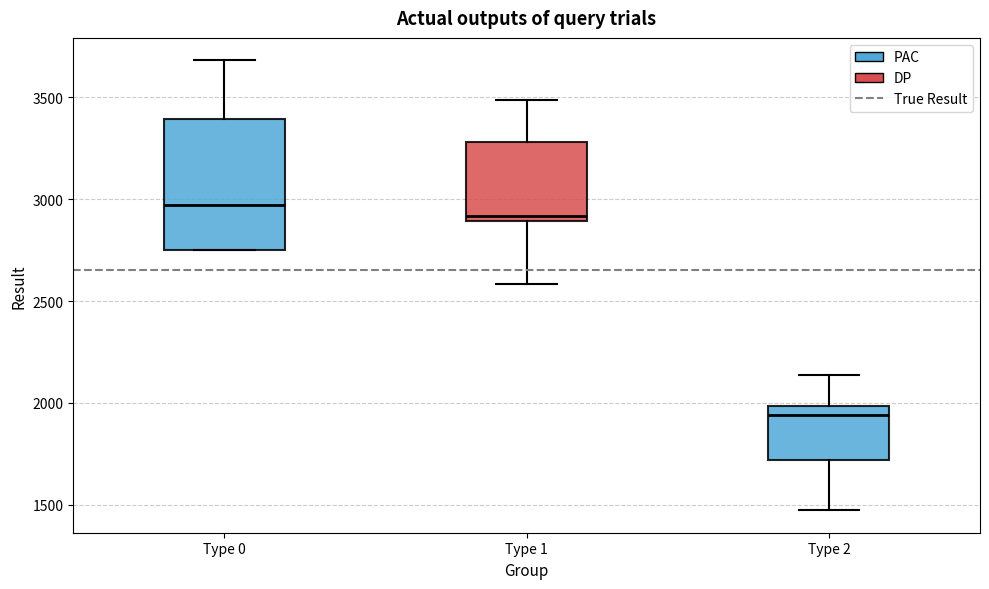

Reading left to right, transcribe this box plot: for each box, give where its median line is, the range the box spans, and where its two whiskers end, as read against the y-axis. The values are not printed on the chart, so give them approximately, as read against the axis.

Type 0: median 2950, box 2750 to 3400, whiskers 2750 to 3700
Type 1: median 2900 (just above the box's lower edge), box 2900 to 3300, whiskers 2600 to 3500
Type 2: median 1950, box 1700 to 2000, whiskers 1450 to 2150